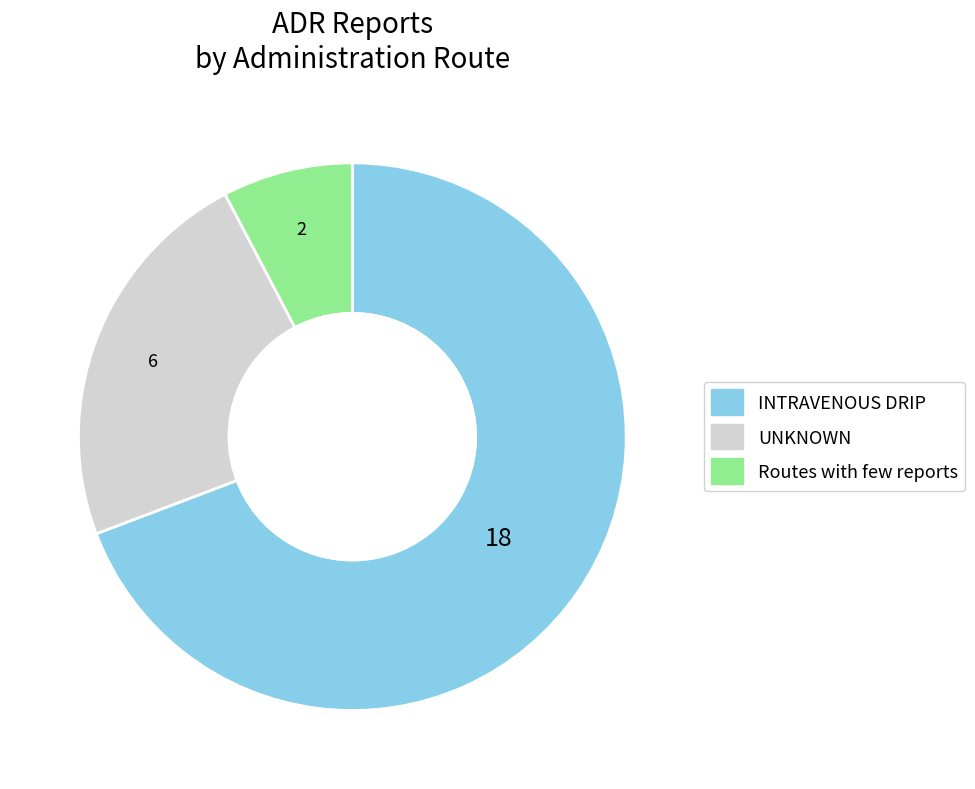

Is it true that INTRAVENOUS DRIP is 69% of the pie?

True